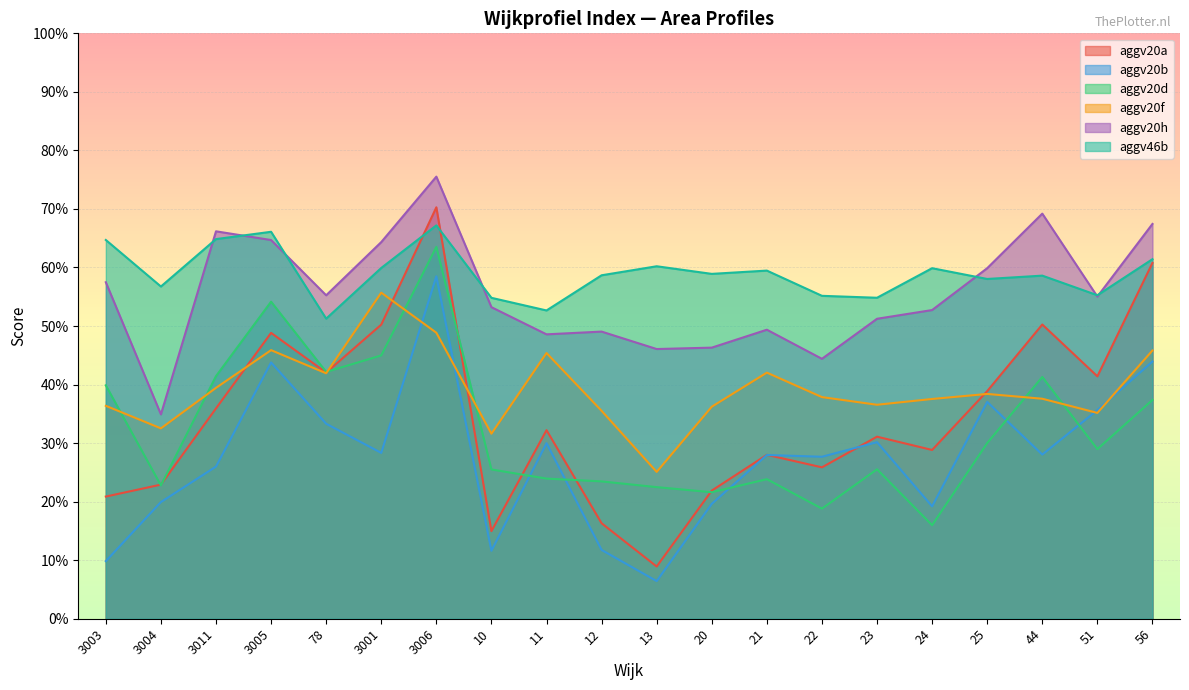

What is the difference between the maximum and minimum values in the aggv20f series?

0.3